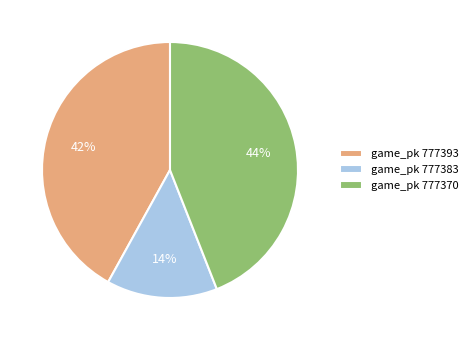

What is the smallest slice in the pie chart?

game_pk 777383